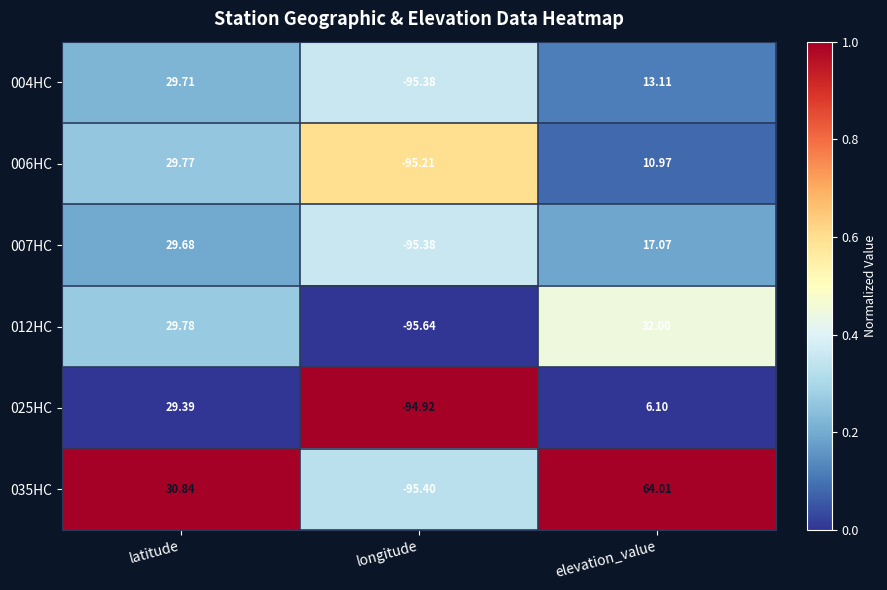

Which series has the largest total across all categories?

035HC